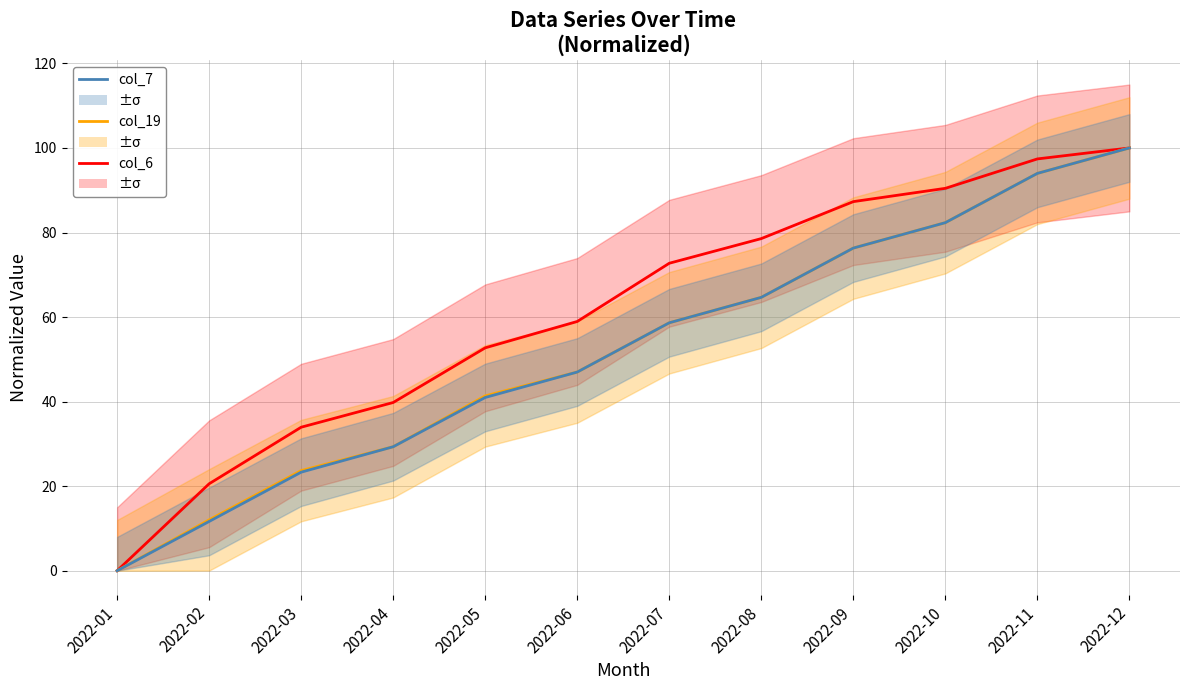

How many distinct data groups are displayed?

3